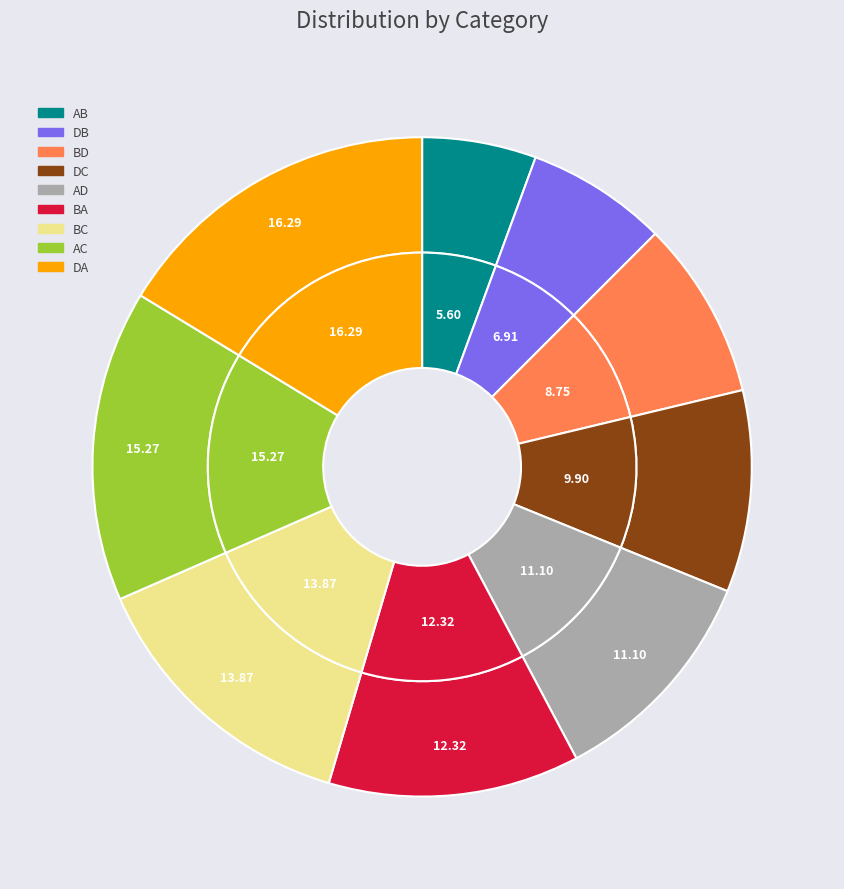

Is it true that AB is 6% of the pie?

True